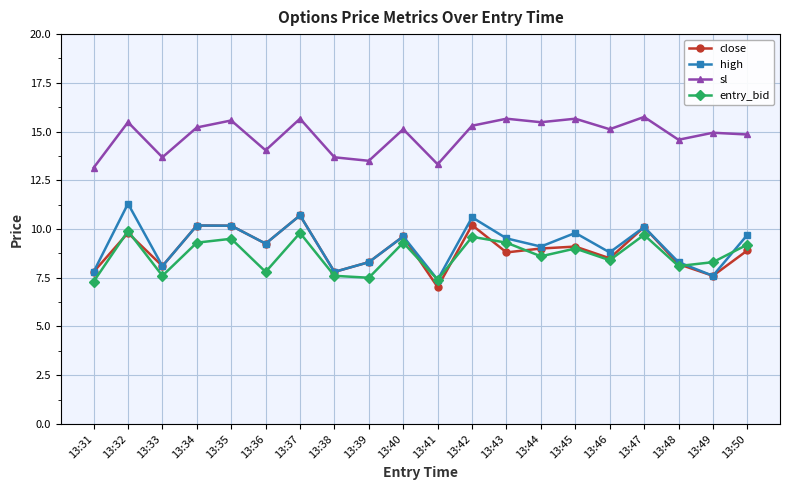

At which label does close reach its peak?

13:37